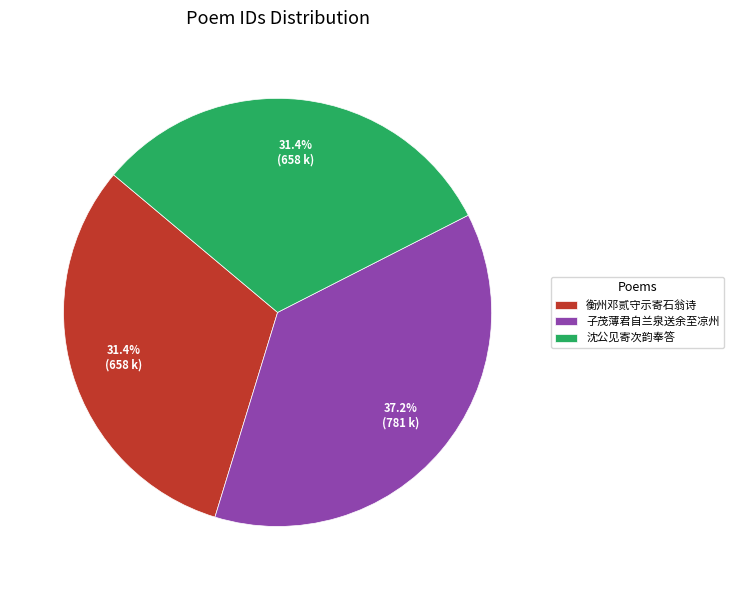

Is the sum of 子茂薄君自兰泉送余至凉州 and 沈公见寄次韵奉答 greater than half?

Yes